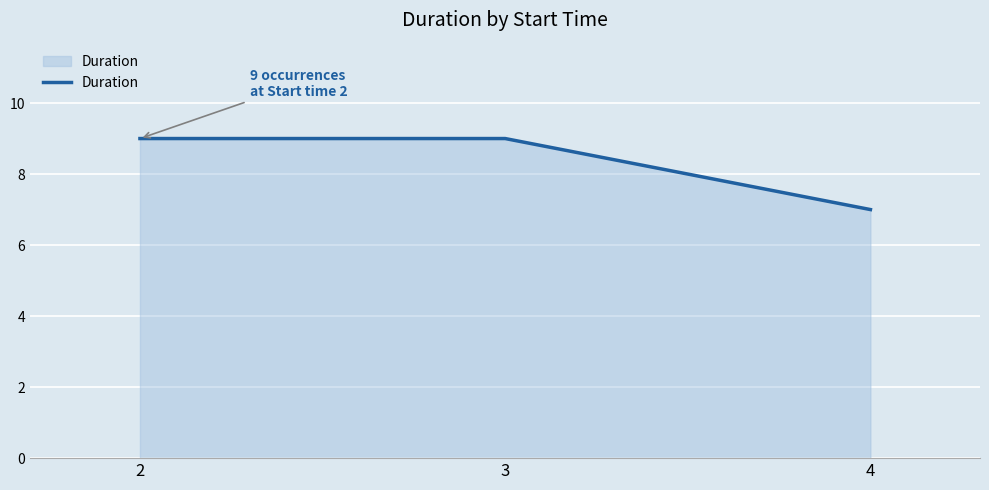

Which category has the lowest value across all series?

4